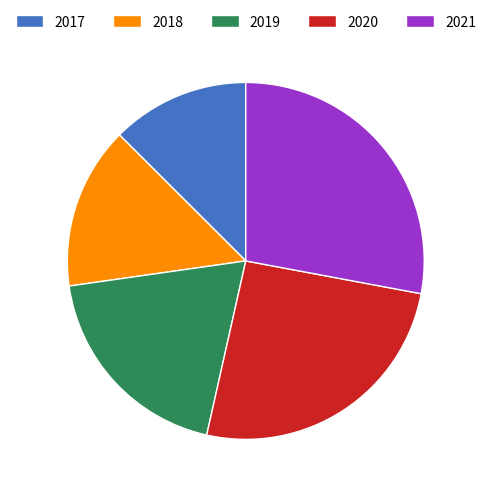

Between 2017 and 2021, which is larger?

2021